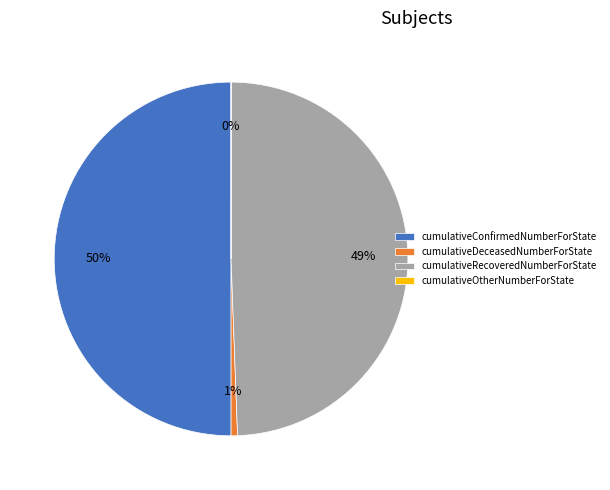

To the nearest percent, what is the average slice percentage?

25%